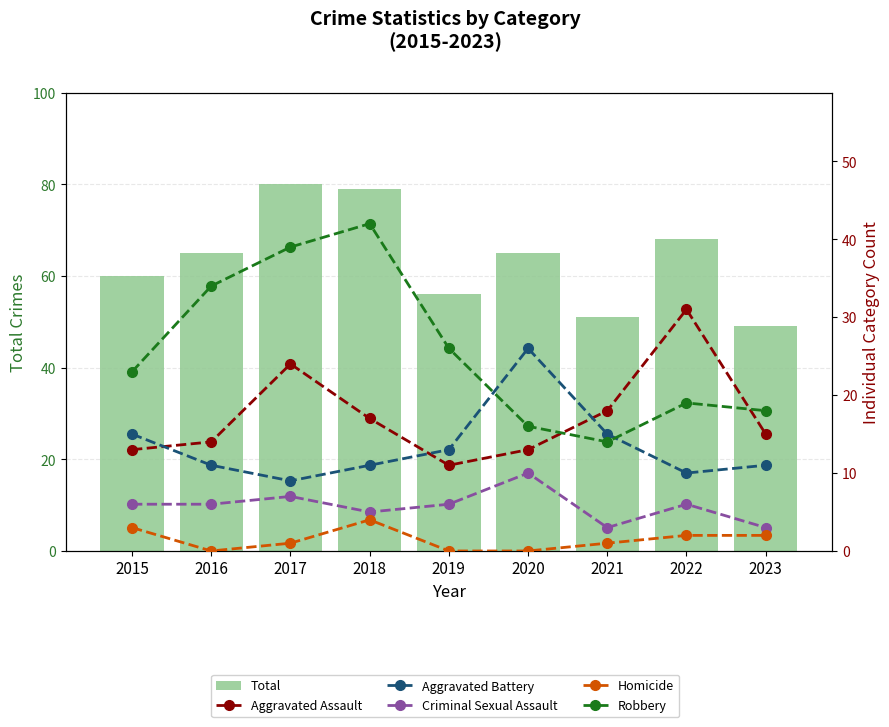

What is the sum of the Total values at 2016 and 2021?

116